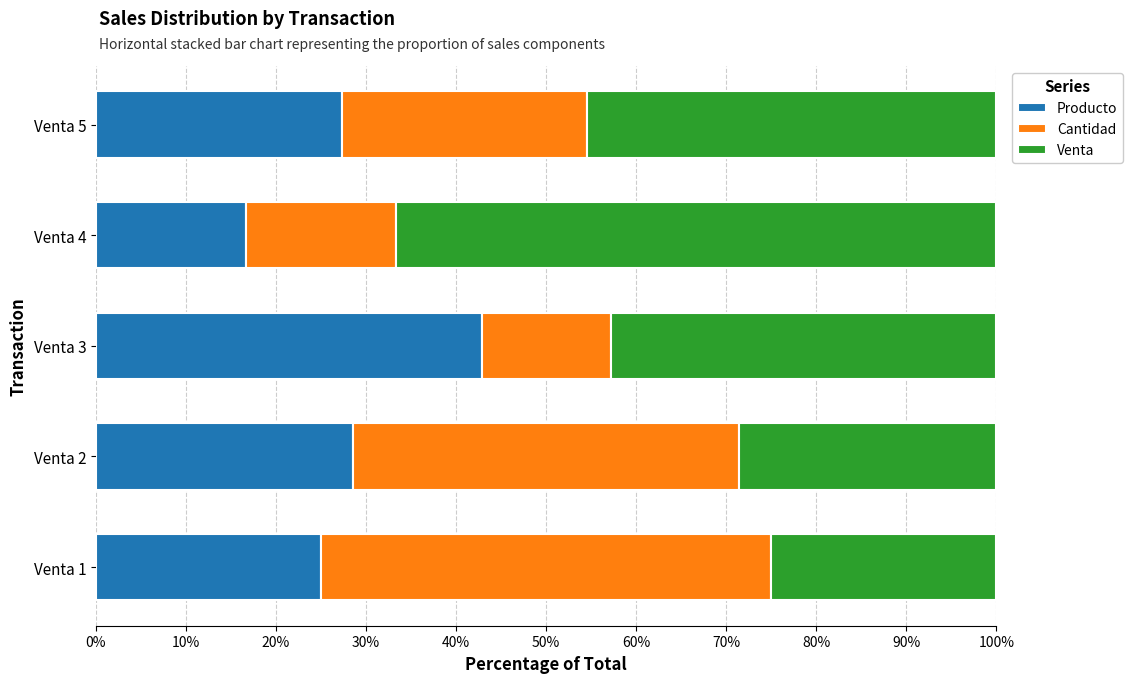

What is the sum of all Producto values?

140.4